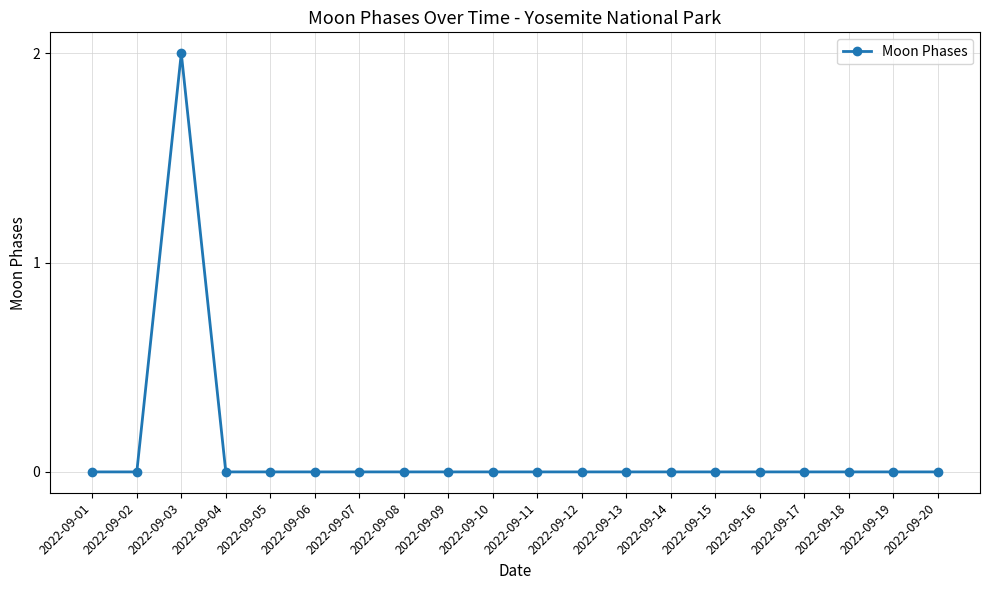

Reading right to left, extract all data points from this chart.

0	0	0	0	0	0	0	0	0	0	0	0	0	0	0	0	0	2	0	0